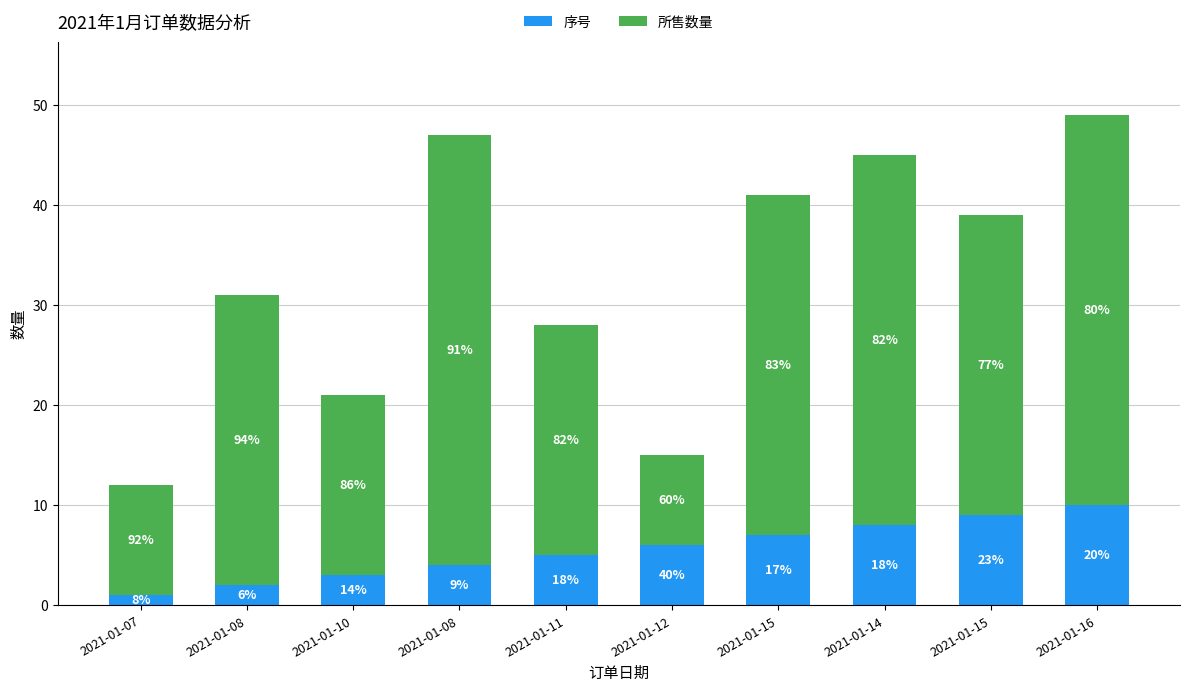

What is the sum of all 序号 values?

55